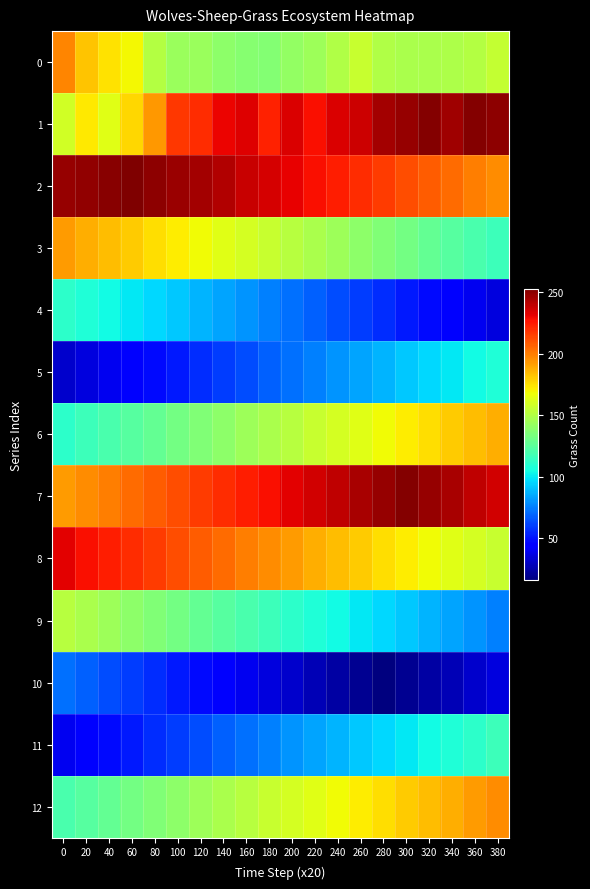

Reading left to right, extract all data points from this chart.

0: 0=198	20=182	40=175	60=169	80=151	100=143	120=143	140=140	160=138	180=137	200=141	220=144	240=150	260=156	280=150	300=148	320=148	340=149	360=151	380=155
1: 0=159	20=173	40=164	60=178	80=193	100=217	120=220	140=230	160=233	180=223	200=234	220=228	240=234	260=237	280=245	300=248	320=252	340=246	360=252	380=250
2: 0=248	20=249	40=251	60=253	80=250	100=247	120=245	140=242	160=238	180=235	200=231	220=228	240=224	260=220	280=216	300=212	320=208	340=204	360=200	380=196
3: 0=192	20=188	40=184	60=180	80=176	100=172	120=168	140=164	160=160	180=156	200=152	220=148	240=144	260=140	280=136	300=132	320=128	340=124	360=120	380=116
4: 0=112	20=108	40=104	60=100	80=96	100=92	120=88	140=84	160=80	180=76	200=72	220=68	240=64	260=60	280=56	300=52	320=48	340=44	360=40	380=36
5: 0=32	20=36	40=40	60=44	80=48	100=52	120=56	140=60	160=64	180=68	200=72	220=76	240=80	260=84	280=88	300=92	320=96	340=100	360=104	380=108
6: 0=112	20=116	40=120	60=124	80=128	100=132	120=136	140=140	160=144	180=148	200=152	220=156	240=160	260=164	280=168	300=172	320=176	340=180	360=184	380=188
7: 0=192	20=196	40=200	60=204	80=208	100=212	120=216	140=220	160=224	180=228	200=232	220=236	240=240	260=244	280=248	300=252	320=248	340=244	360=240	380=236
8: 0=232	20=228	40=224	60=220	80=216	100=212	120=208	140=204	160=200	180=196	200=192	220=188	240=184	260=180	280=176	300=172	320=168	340=164	360=160	380=156
9: 0=152	20=148	40=144	60=140	80=136	100=132	120=128	140=124	160=120	180=116	200=112	220=108	240=104	260=100	280=96	300=92	320=88	340=84	360=80	380=76
10: 0=72	20=68	40=64	60=60	80=56	100=52	120=48	140=44	160=40	180=36	200=32	220=28	240=24	260=20	280=16	300=20	320=24	340=28	360=32	380=36
11: 0=40	20=44	40=48	60=52	80=56	100=60	120=64	140=68	160=72	180=76	200=80	220=84	240=88	260=92	280=96	300=100	320=104	340=108	360=112	380=116
12: 0=120	20=124	40=128	60=132	80=136	100=140	120=144	140=148	160=152	180=156	200=160	220=164	240=168	260=172	280=176	300=180	320=184	340=188	360=192	380=196